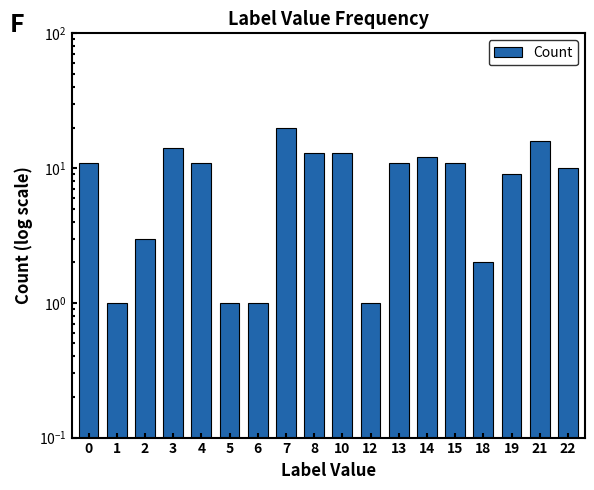

Reading left to right, list all the values displayed in this chart.

11	1	3	14	11	1	1	20	13	13	1	11	12	11	2	9	16	10